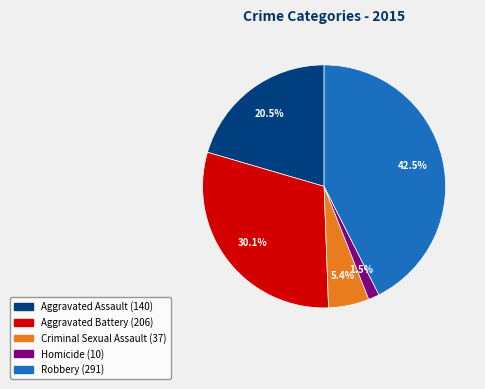

What percentage is NOT represented by Criminal Sexual Assault?

94.6%